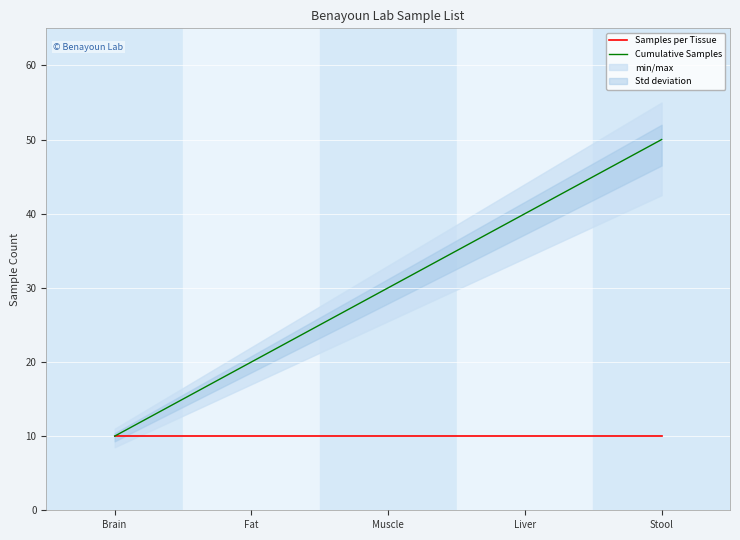

Reading left to right, list all the values displayed in this chart.

Samples per Tissue: Brain=10	Fat=10	Muscle=10	Liver=10	Stool=10
Cumulative Samples: Brain=10	Fat=20	Muscle=30	Liver=40	Stool=50